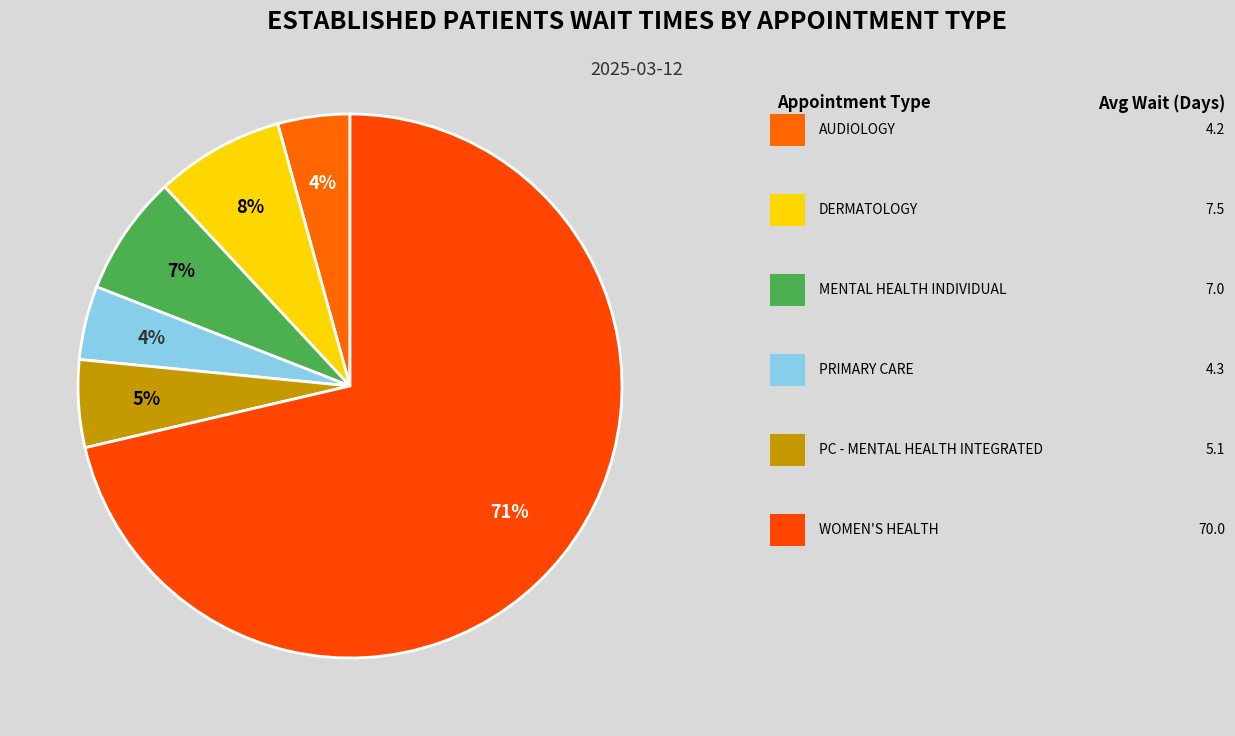

How many segments does this pie chart have?

6